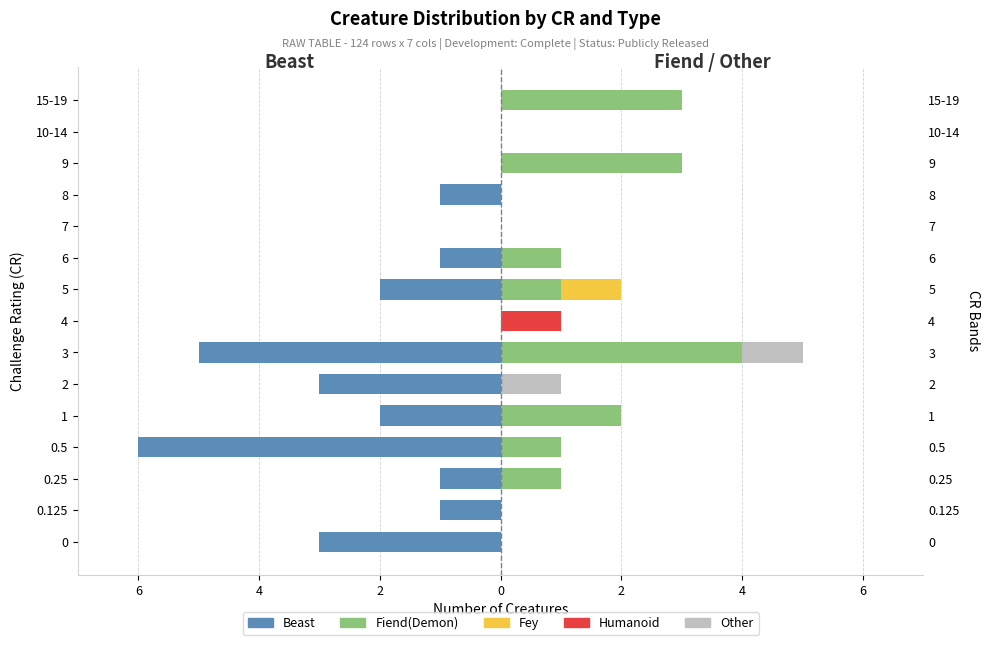

What is the label of the 8th bar from the right?

4